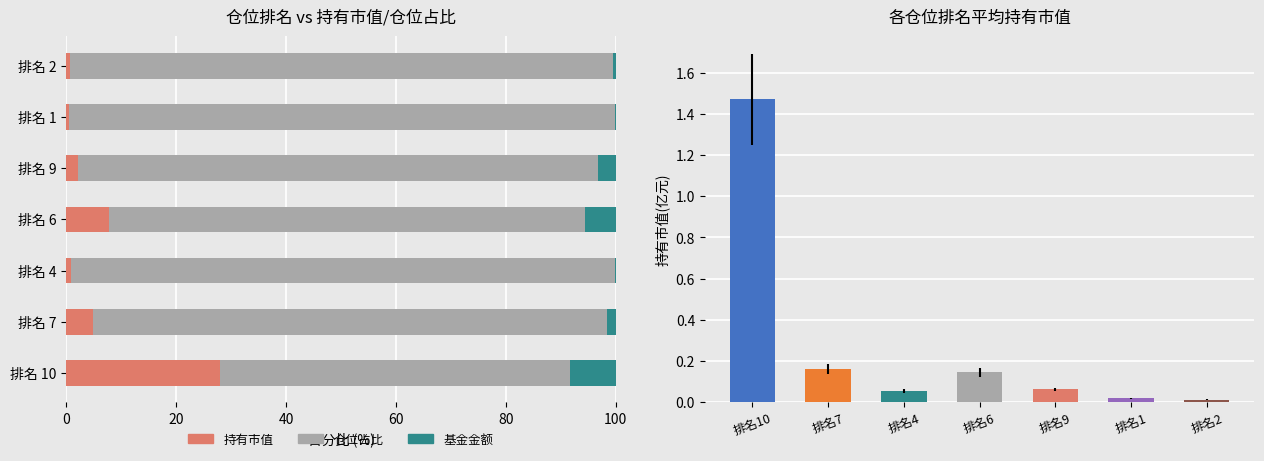

The 持有市值(亿元) series shows 0.4 at 排名 4. True or false?

False